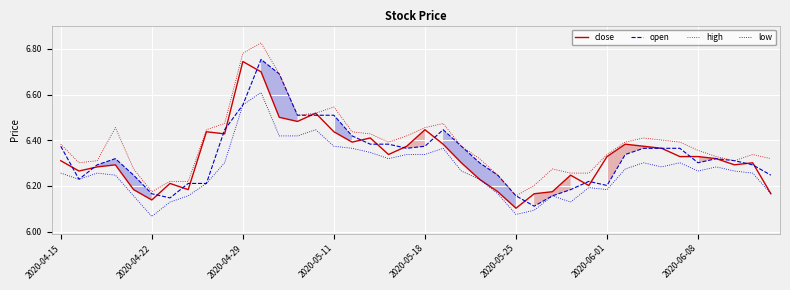

What is the difference between the open values at 21 and 18?

0.1